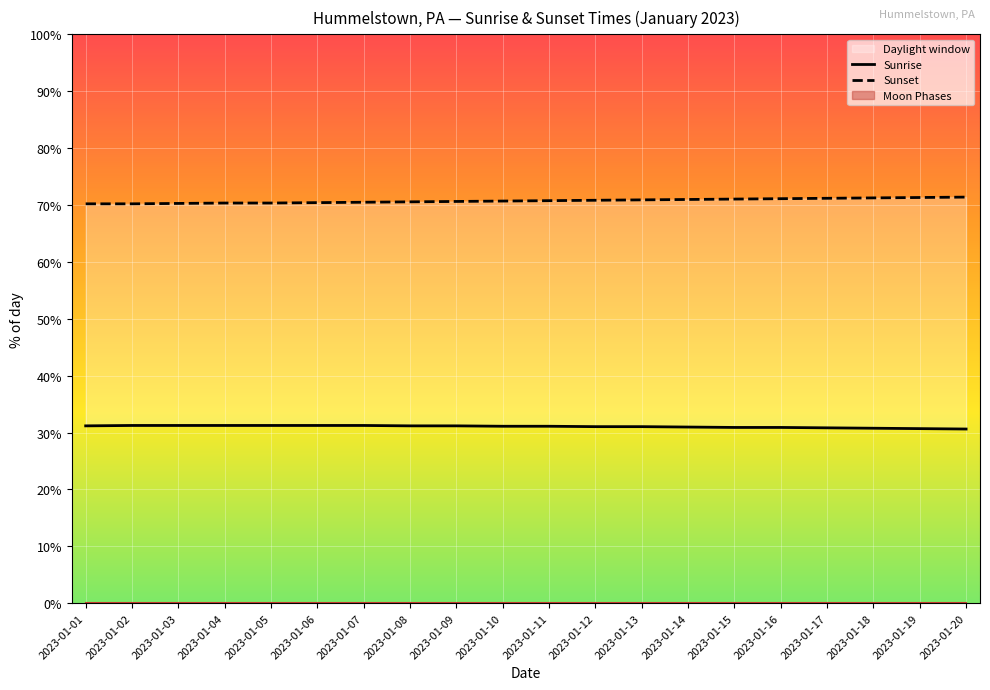

Which has a higher value, 2023-01-06 or 2023-01-17?

2023-01-06